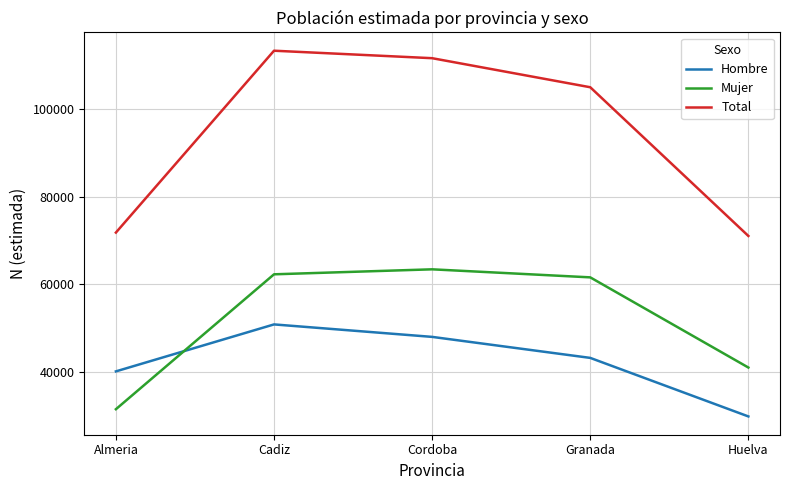

Which category has the lowest value in the Total series?

Huelva